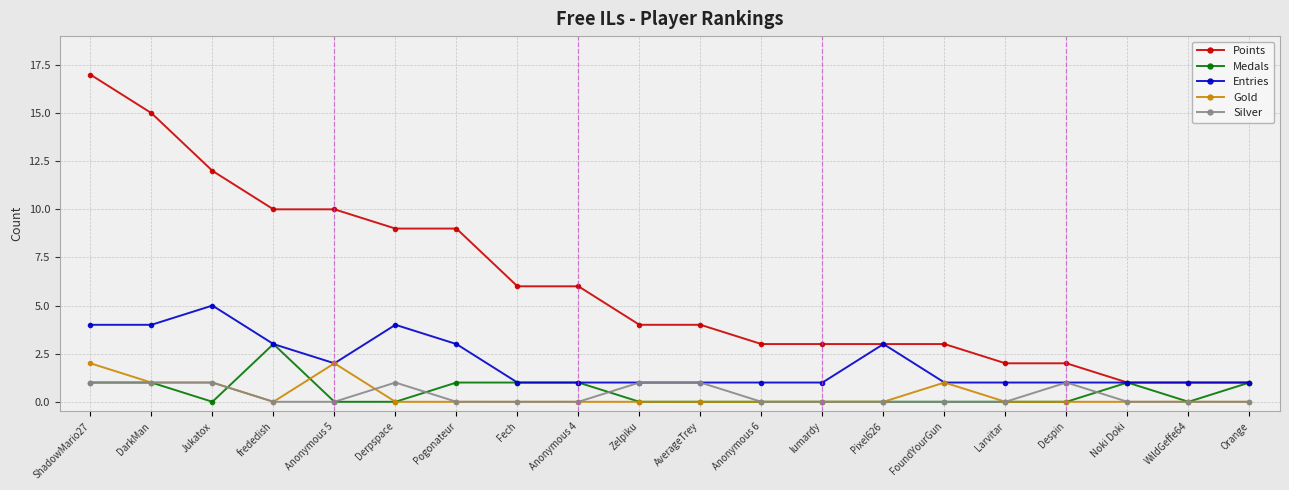

At how many categories does at least one series exceed 5?

9